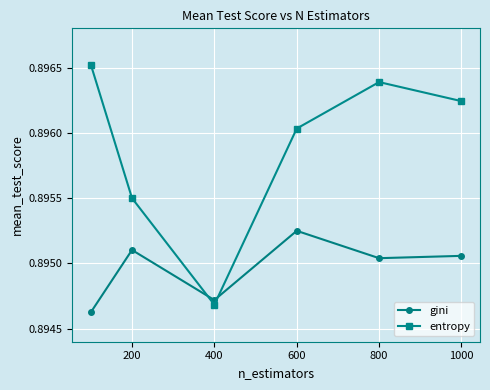

At how many categories does at least one series exceed 0?

6